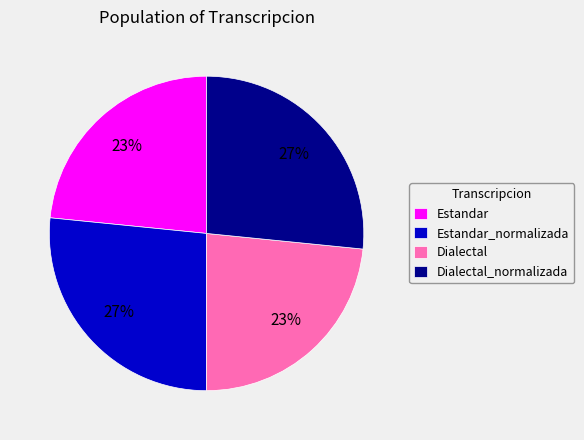

True or false: Estandar accounts for 36% of the total.

False